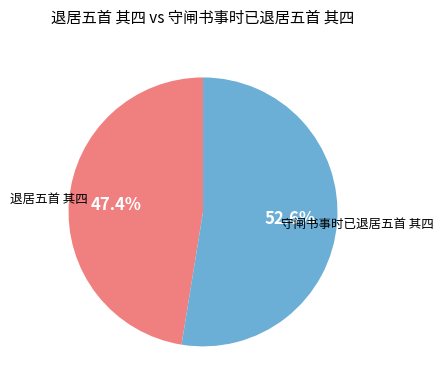

Does any single category account for the majority?

Yes